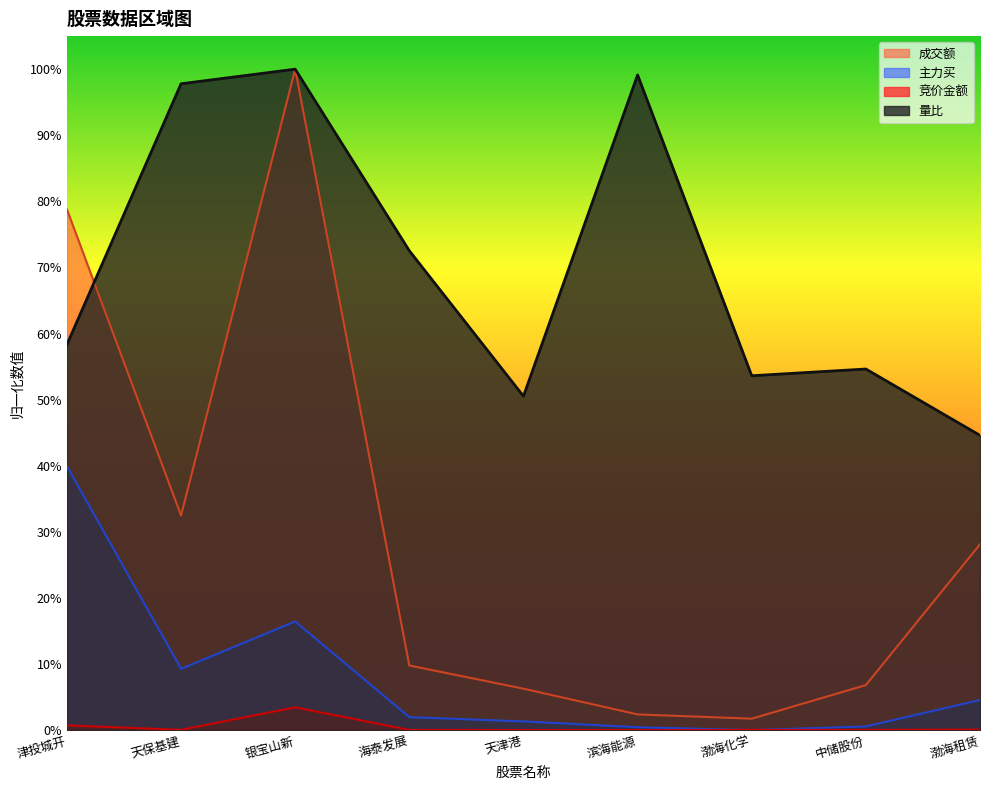

What is the difference between the maximum and minimum values in the 主力买 series?

0.4